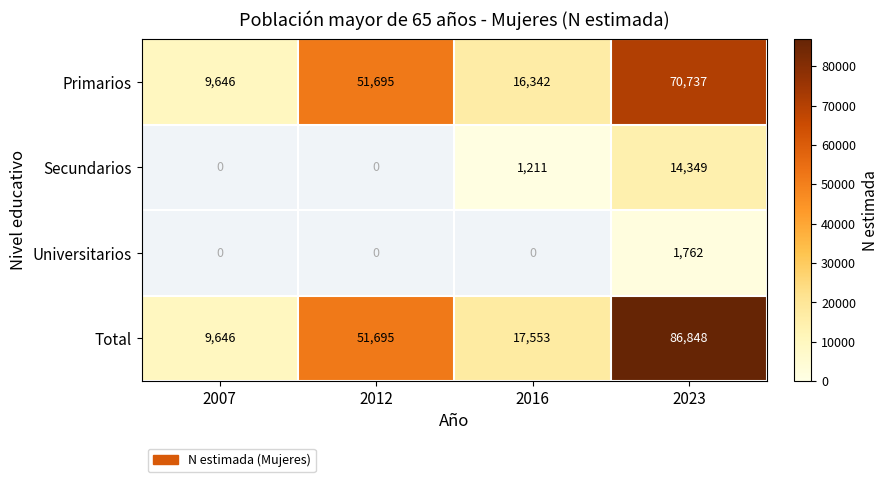

Rank the series at 2023 from highest to lowest value.

Total, Primarios, Secundarios, Universitarios